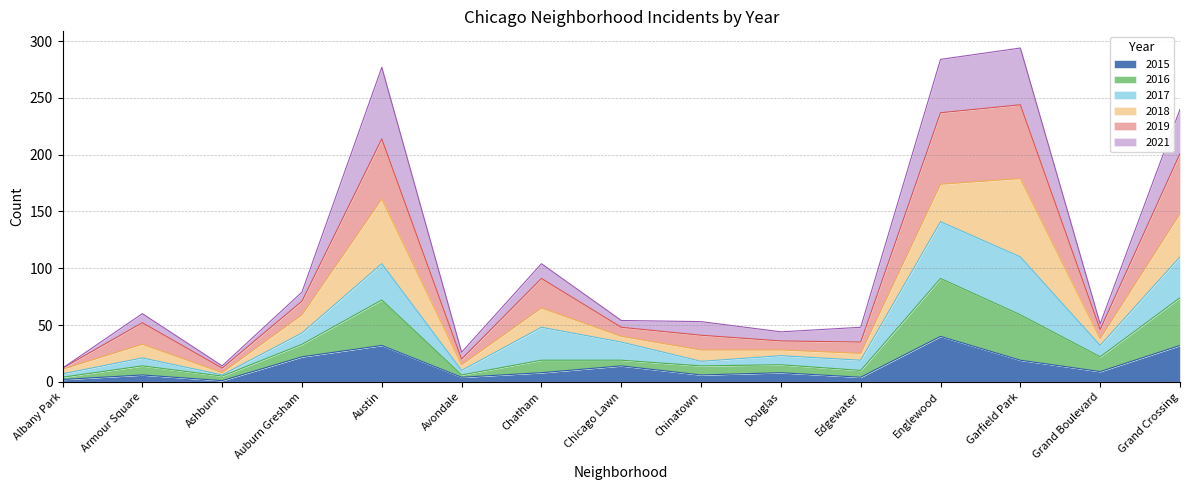

At which label is 2019 closest to 128?

Chatham